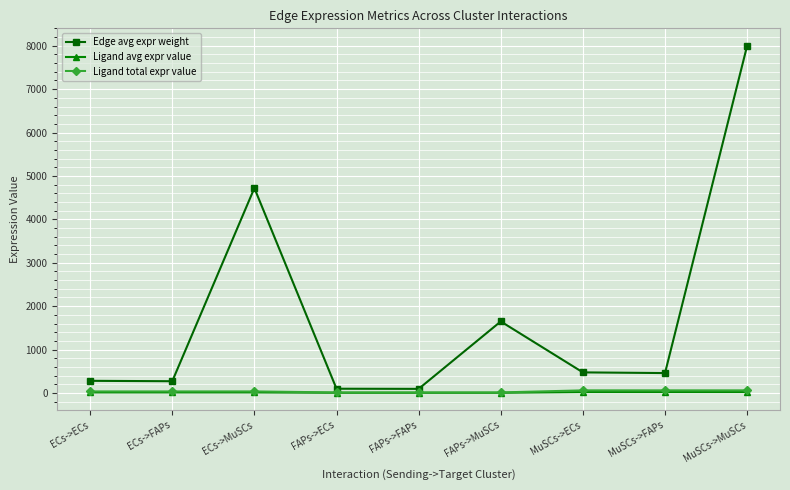

At which label is Edge avg expr weight closest to 4047?

ECs->MuSCs